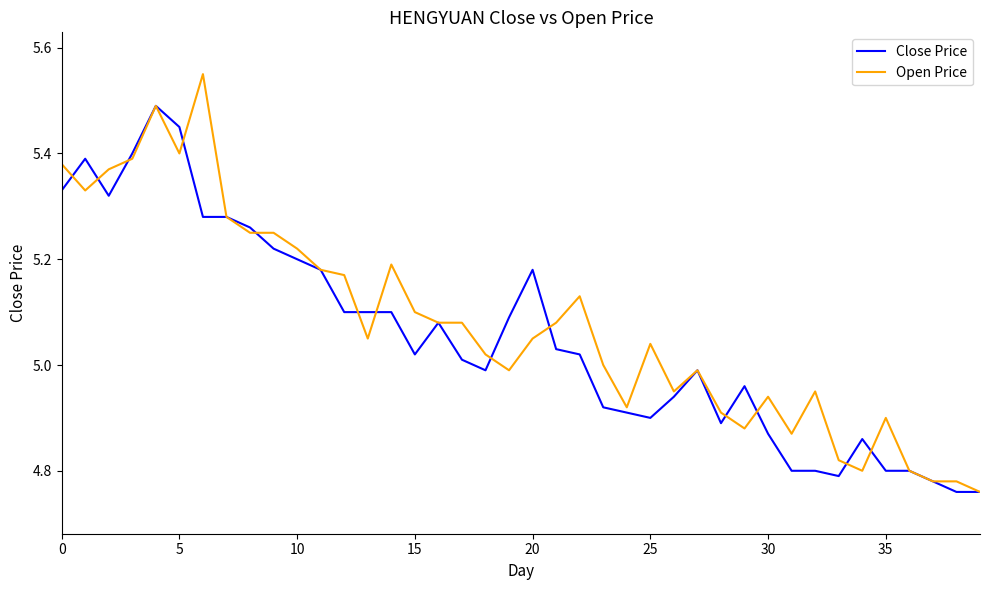

Which series has the widest spread of values?

Open Price